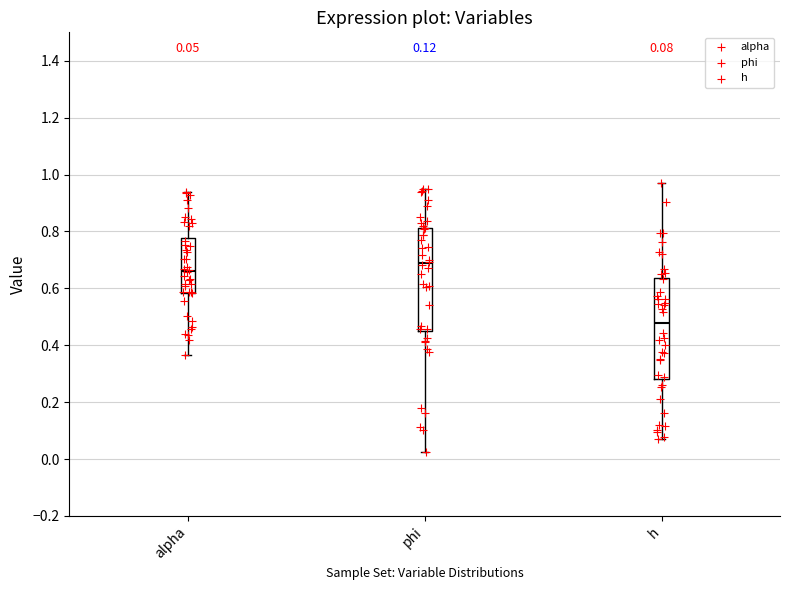

Which box's median line is the highest?

phi